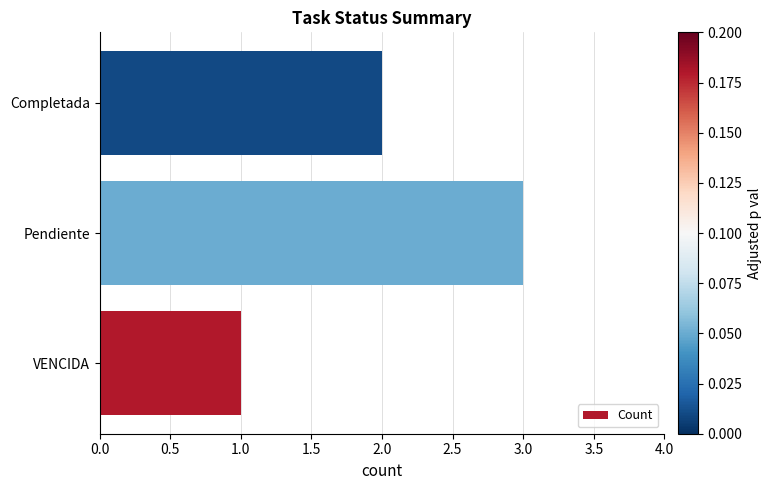

What is the maximum value shown in the chart?

3